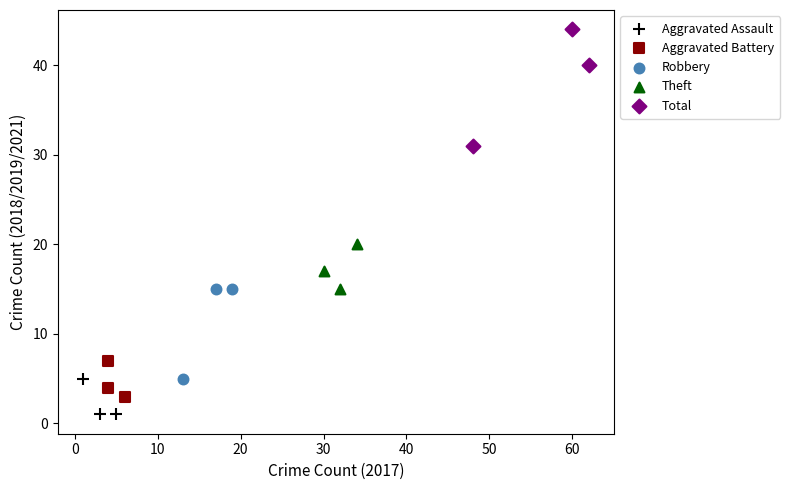

Which series has the largest Y range (max minus min)?

Total